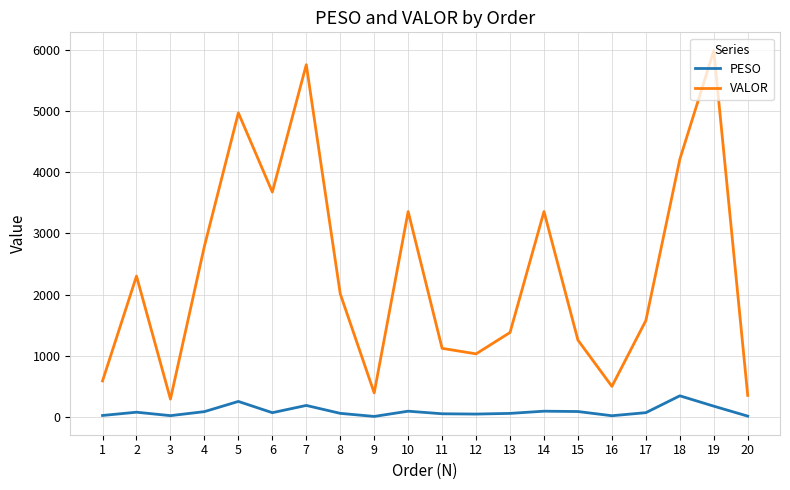

What is the sum of the PESO values at 3 and 6?

82.3